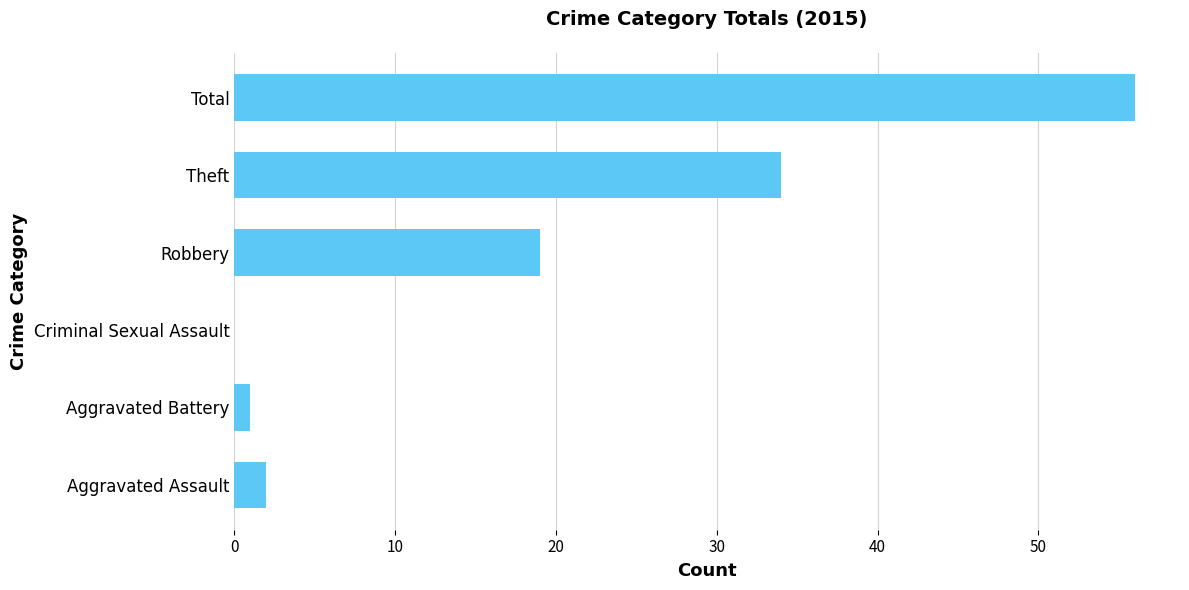

Count the number of data series in this chart.

1